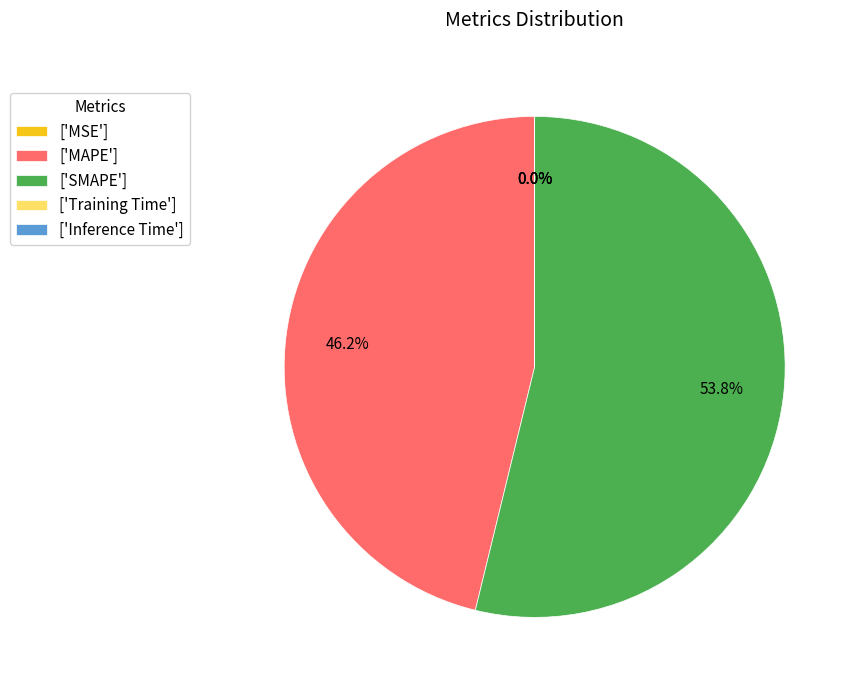

Which category has the biggest portion of the pie?

['SMAPE']